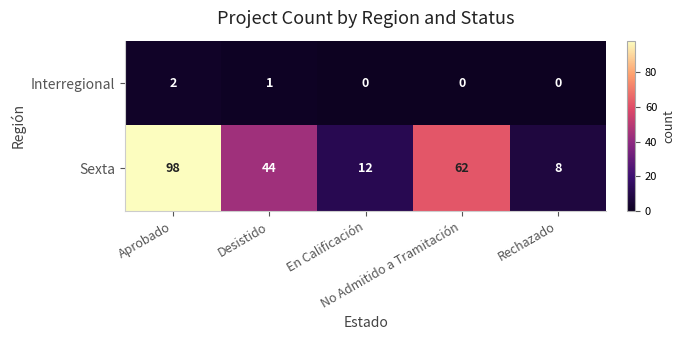

Which series has the widest spread of values?

Sexta